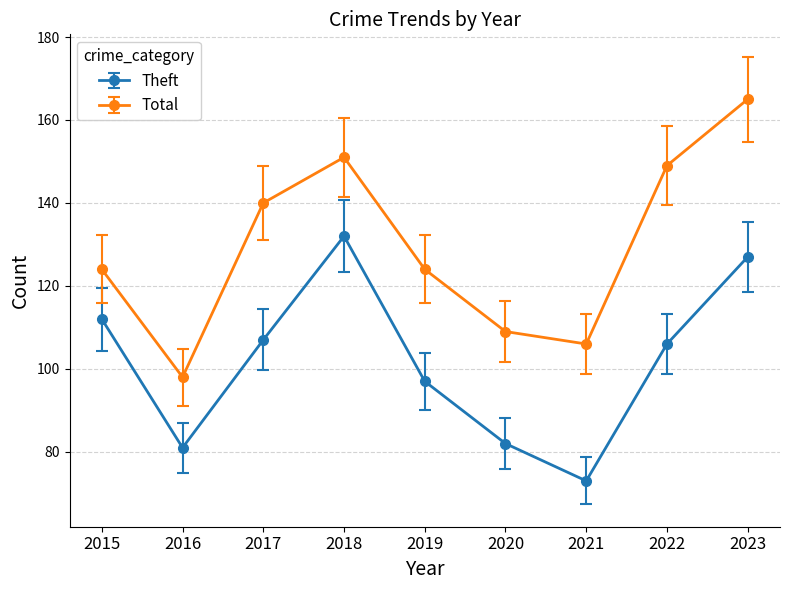

What value does the Theft series have at 2019, to the nearest 5?

95